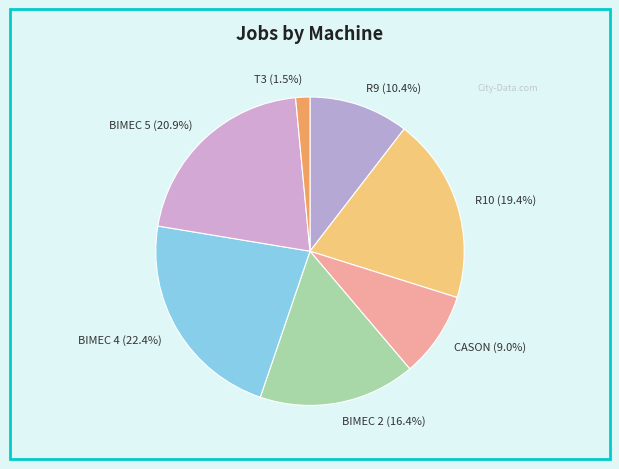

To the nearest percent, what is the difference between the largest and smallest slice percentages?

21%